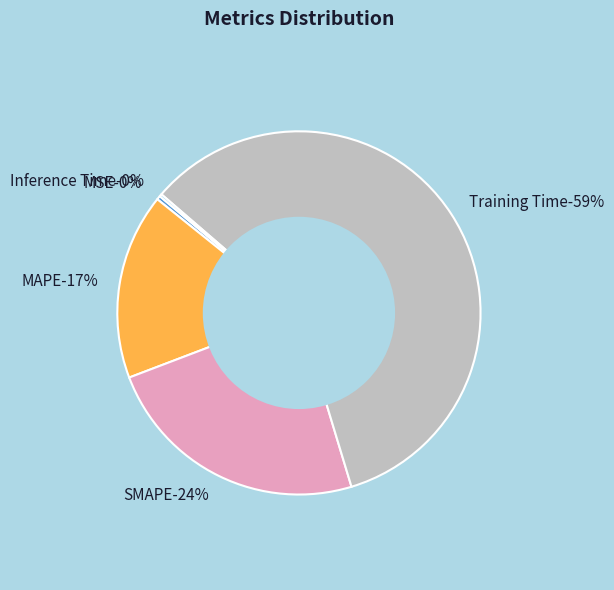

What is the change in value from MAPE to SMAPE?

+0.3